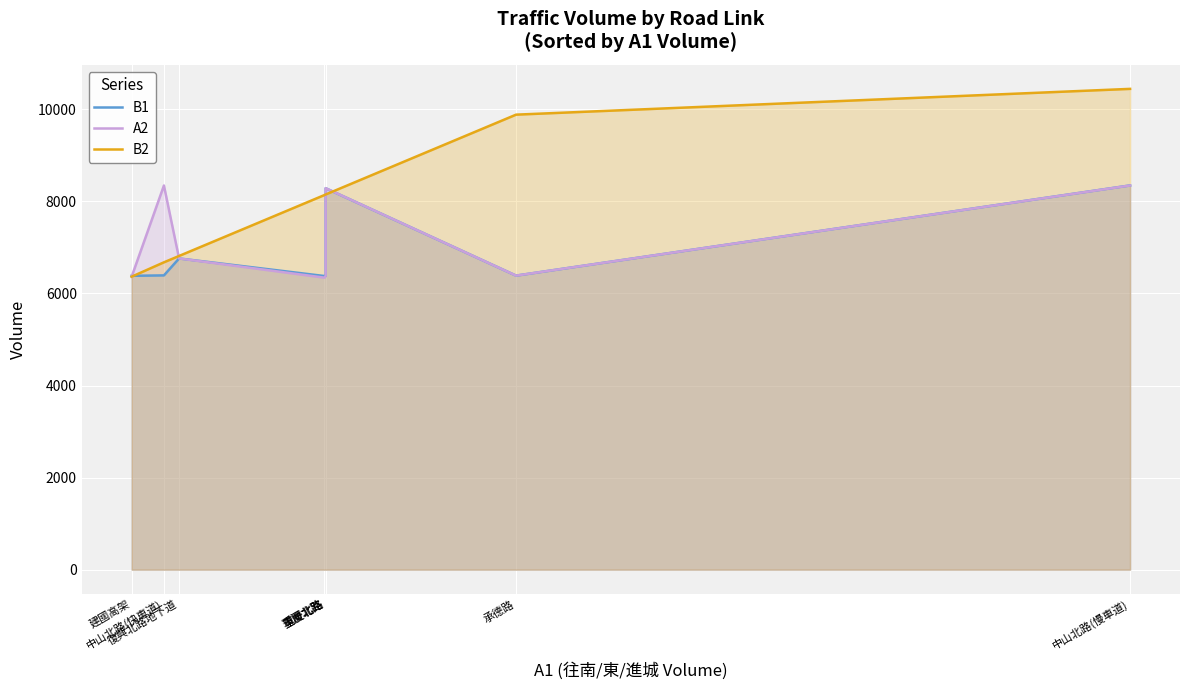

Reading left to right, transcribe all the data shown in this chart.

B1: 6383	6392	6760	6378	6380	8285	6387	8346
A2: 6363	8344	6760	6343	6380	8286	6387	8345
B2: 6364	6676	6814	8137	8149	8149	9883	10443